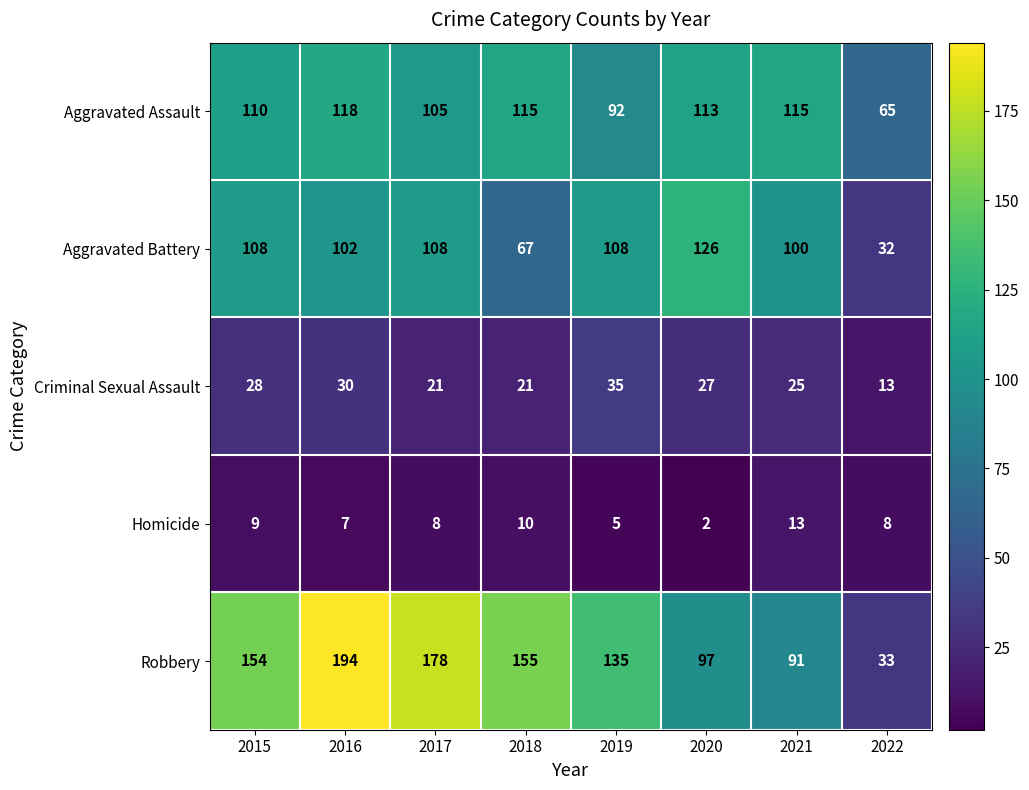

Rank the series by their maximum value, from lowest to highest.

Homicide, Criminal Sexual Assault, Aggravated Assault, Aggravated Battery, Robbery